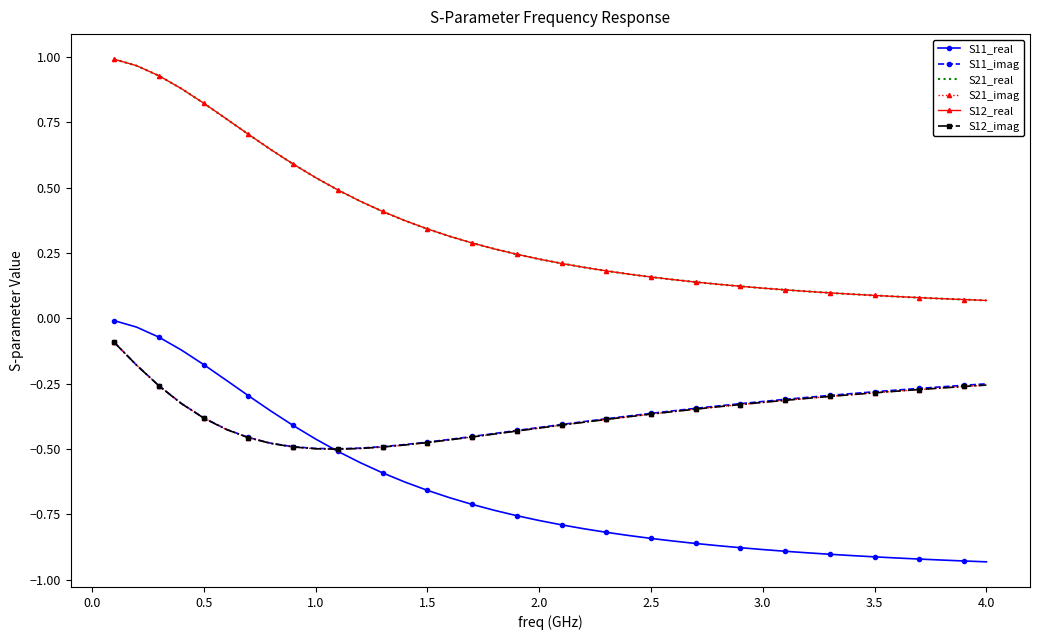

At how many categories does at least one series exceed 0?

40